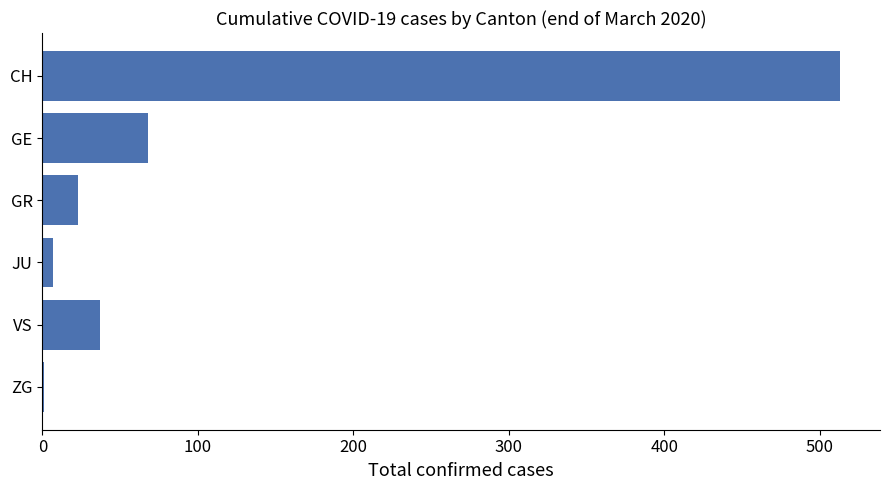

How many data points does each series have?

6